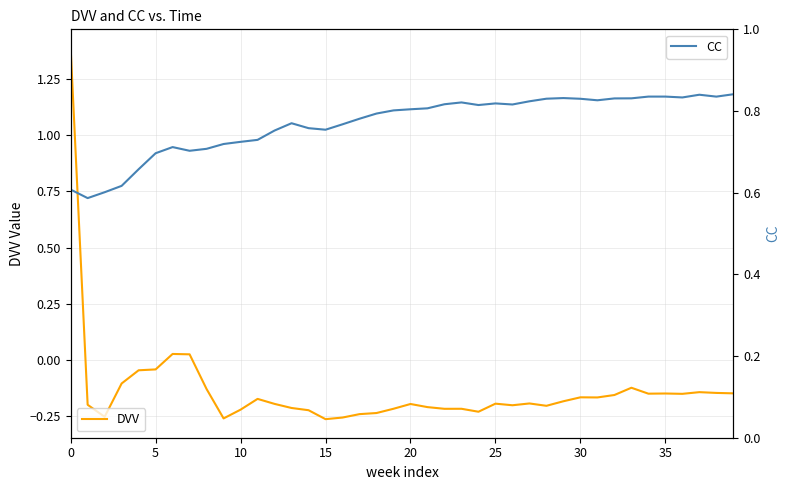

How many intersections are there between DVV and CC?

1